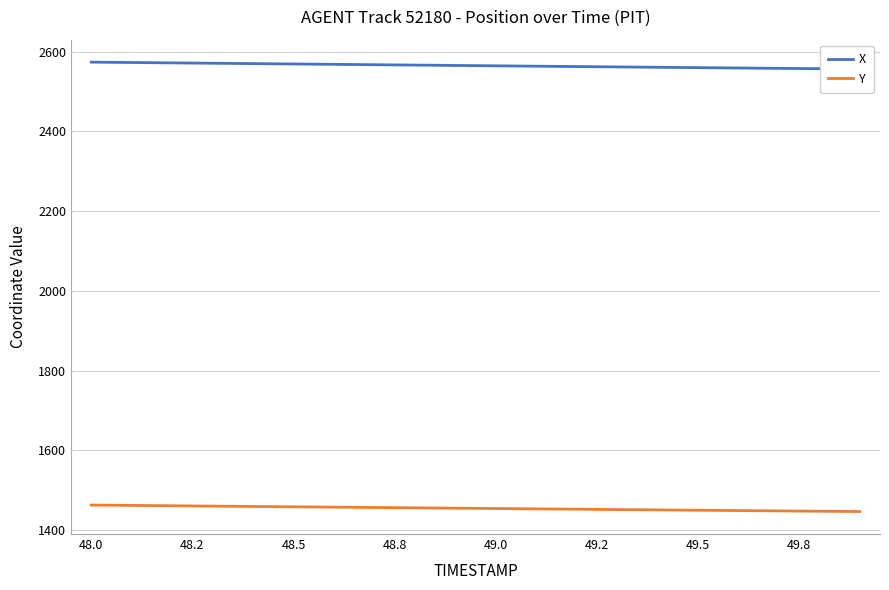

What is the difference between the maximum and minimum values in the X series?

17.3